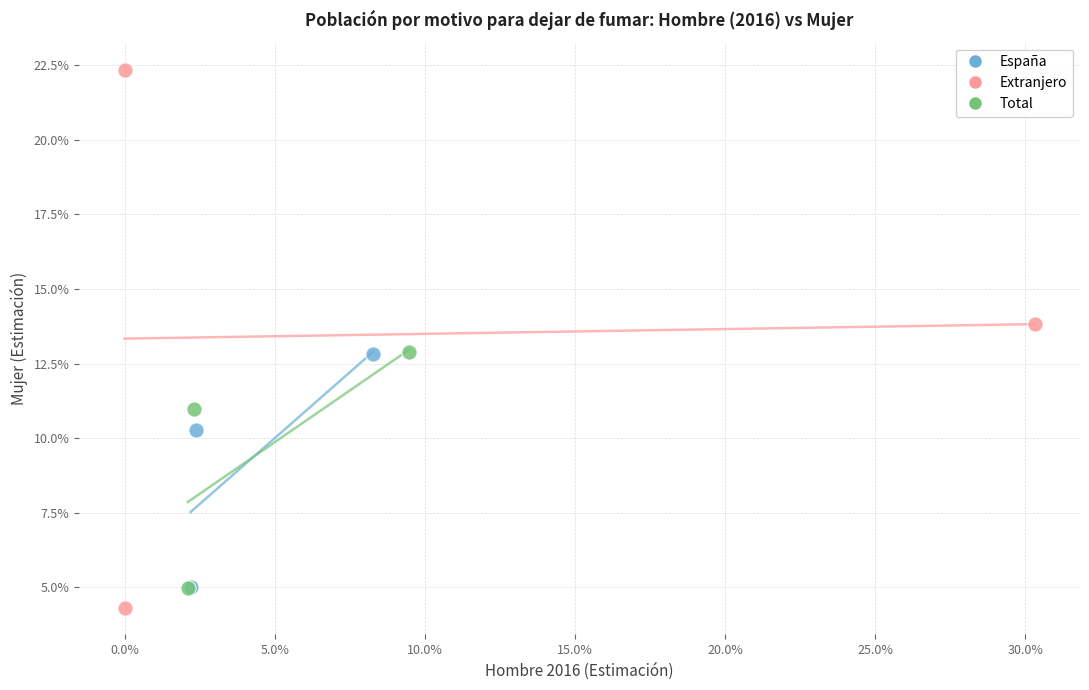

What are all the series names shown in the legend?

España, Extranjero, Total